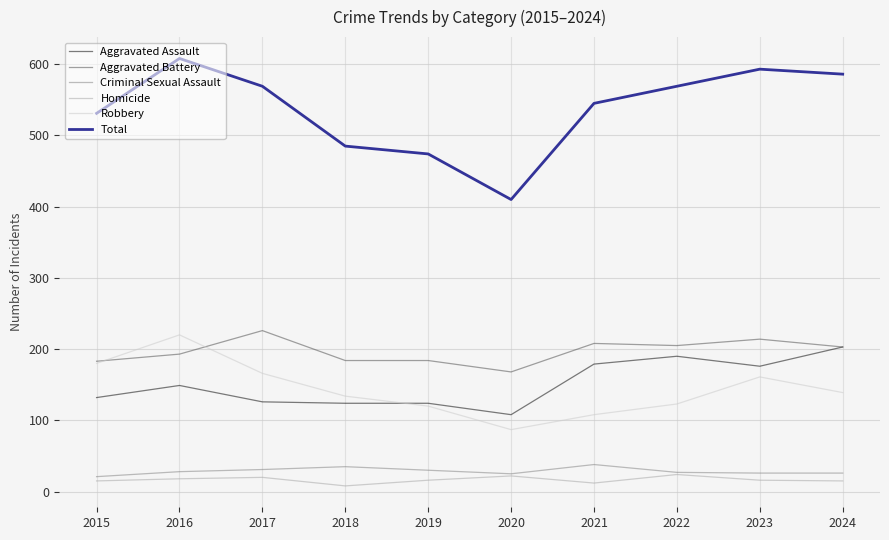

At which label does Aggravated Battery first exceed 203?

2017